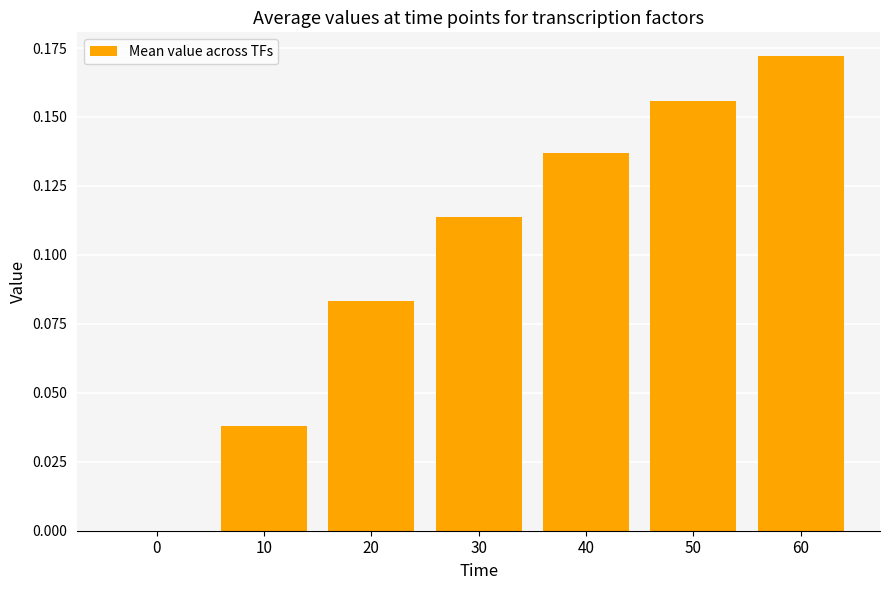

What is the change in value from 10 to 40?

+0.1